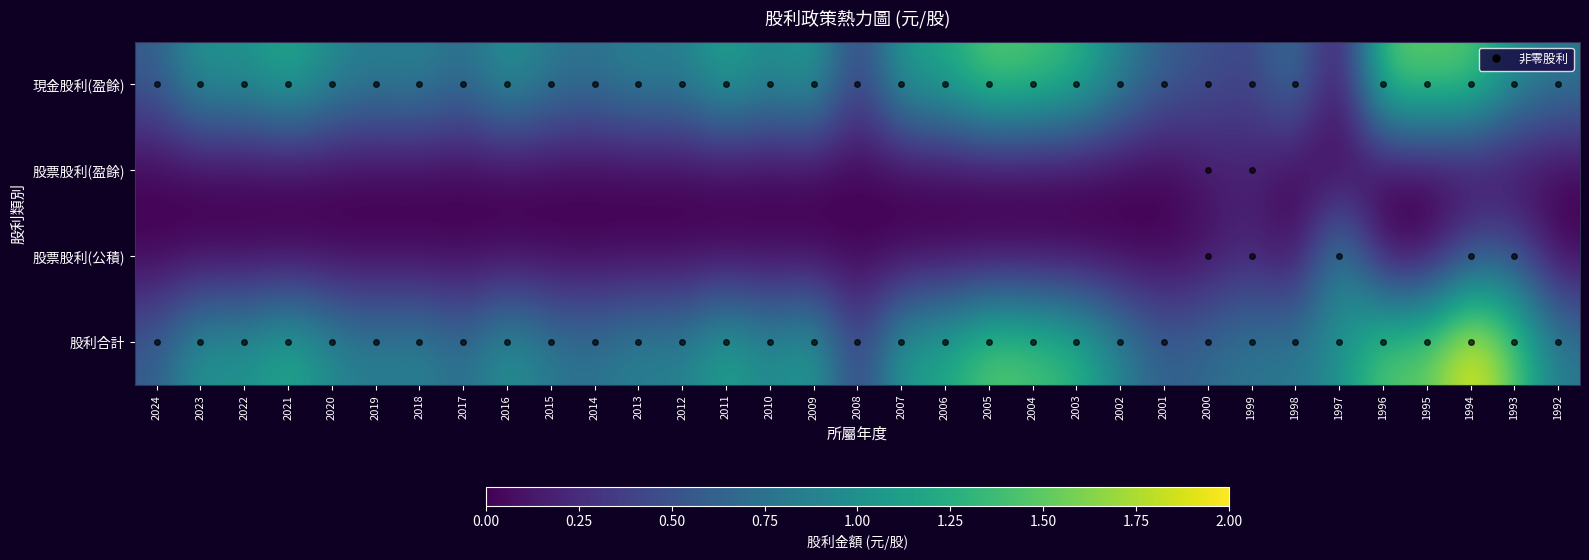

Reading left to right, what are all the values shown in this chart?

現金股利(盈餘): 2024=0.6	2023=1.1	2022=1.0	2021=1.2	2020=0.9	2019=0.8	2018=0.9	2017=0.7	2016=1.1	2015=0.8	2014=0.8	2013=0.9	2012=0.9	2011=1.2	2010=0.9	2009=1.2	2008=0.3	2007=1.1	2006=1.2	2005=1.5	2004=1.4	2003=1.3	2002=0.9	2001=0.6	2000=0.5	1999=0.4	1998=0.8	1997=0.0	1996=1.5	1995=1.5	1994=1.5	1993=1.0	1992=0.8
股票股利(盈餘): 2024=0.0	2023=0.0	2022=0.0	2021=0.0	2020=0.0	2019=0.0	2018=0.0	2017=0.0	2016=0.0	2015=0.0	2014=0.0	2013=0.0	2012=0.0	2011=0.0	2010=0.0	2009=0.0	2008=0.0	2007=0.0	2006=0.0	2005=0.0	2004=0.0	2003=0.0	2002=0.0	2001=0.0	2000=0.1	1999=0.2	1998=0.0	1997=0.0	1996=0.0	1995=0.0	1994=0.0	1993=0.0	1992=0.0
股票股利(公積): 2024=0.0	2023=0.0	2022=0.0	2021=0.0	2020=0.0	2019=0.0	2018=0.0	2017=0.0	2016=0.0	2015=0.0	2014=0.0	2013=0.0	2012=0.0	2011=0.0	2010=0.0	2009=0.0	2008=0.0	2007=0.0	2006=0.0	2005=0.0	2004=0.0	2003=0.0	2002=0.0	2001=0.0	2000=0.1	1999=0.2	1998=0.0	1997=1.0	1996=0.0	1995=0.0	1994=0.5	1993=0.5	1992=0.0
股利合計: 2024=0.6	2023=1.1	2022=1.0	2021=1.2	2020=0.9	2019=0.8	2018=0.9	2017=0.7	2016=1.1	2015=0.8	2014=0.8	2013=0.9	2012=0.9	2011=1.2	2010=0.9	2009=1.2	2008=0.3	2007=1.1	2006=1.2	2005=1.5	2004=1.4	2003=1.3	2002=0.9	2001=0.6	2000=0.7	1999=0.8	1998=0.8	1997=1.0	1996=1.5	1995=1.5	1994=2.0	1993=1.5	1992=0.8